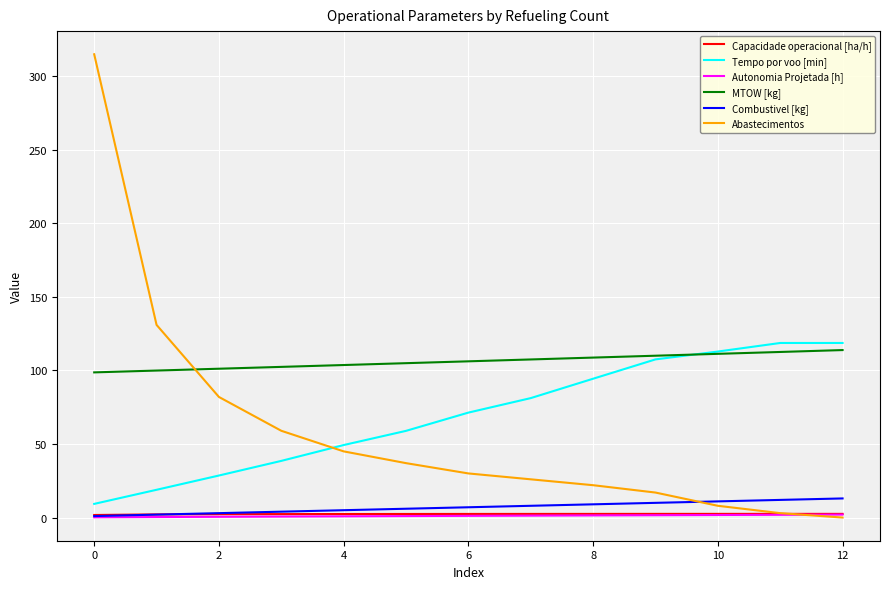

Does the chart have visible grid lines?

Yes